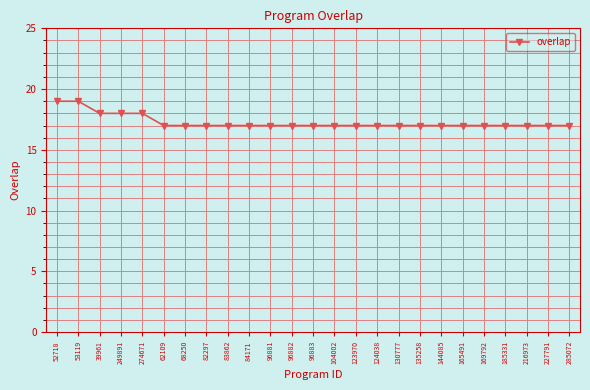

Approximately how many times larger is the value at 39961 compared to 62109?

1.1